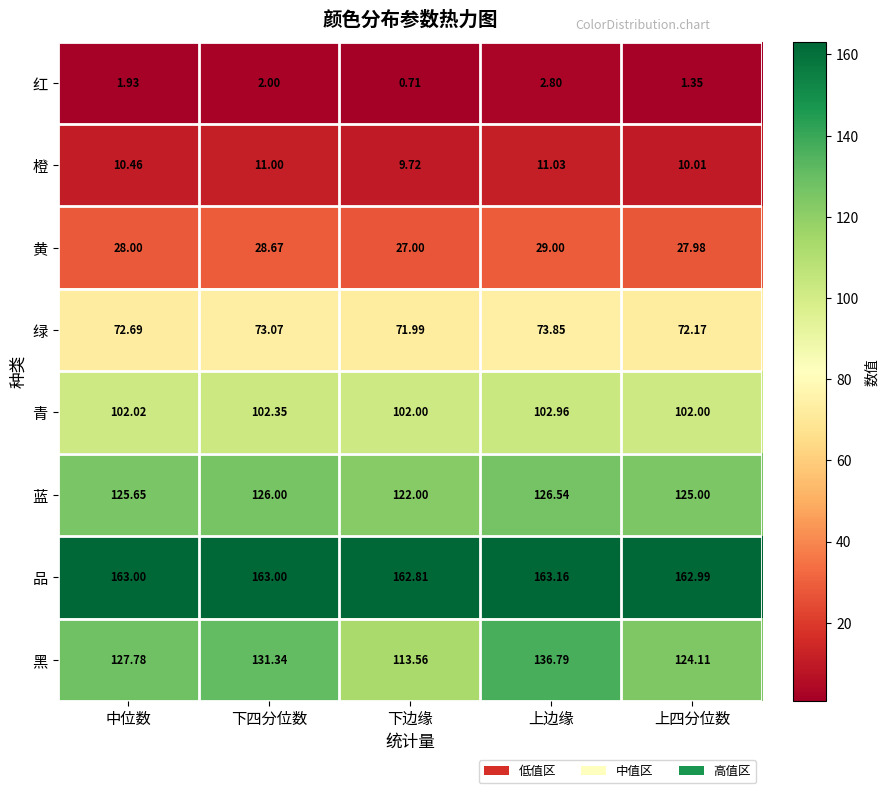

At which label does 品 reach its minimum?

下边缘